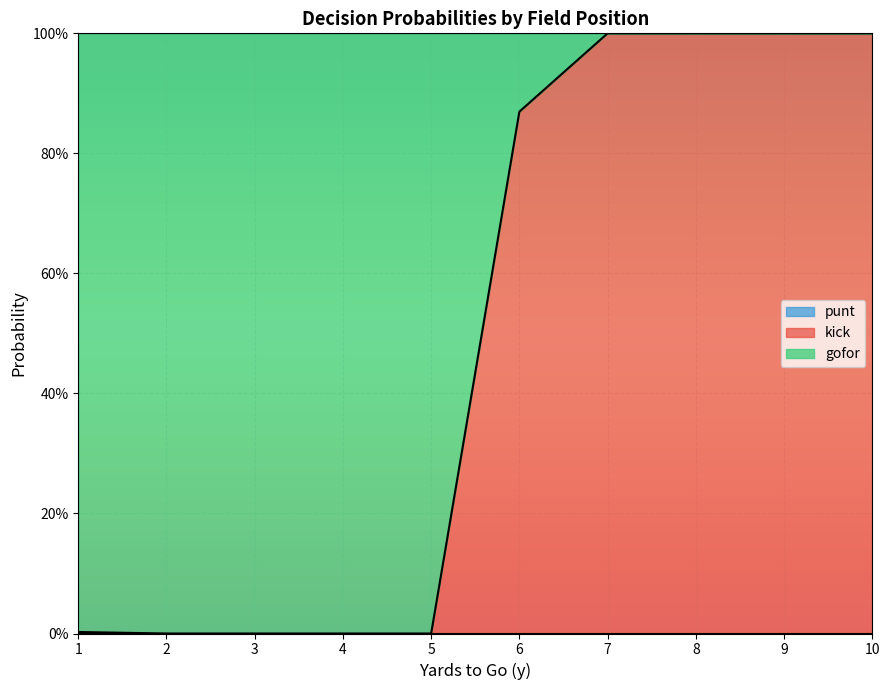

What is the total value across all series at 3?

1.0